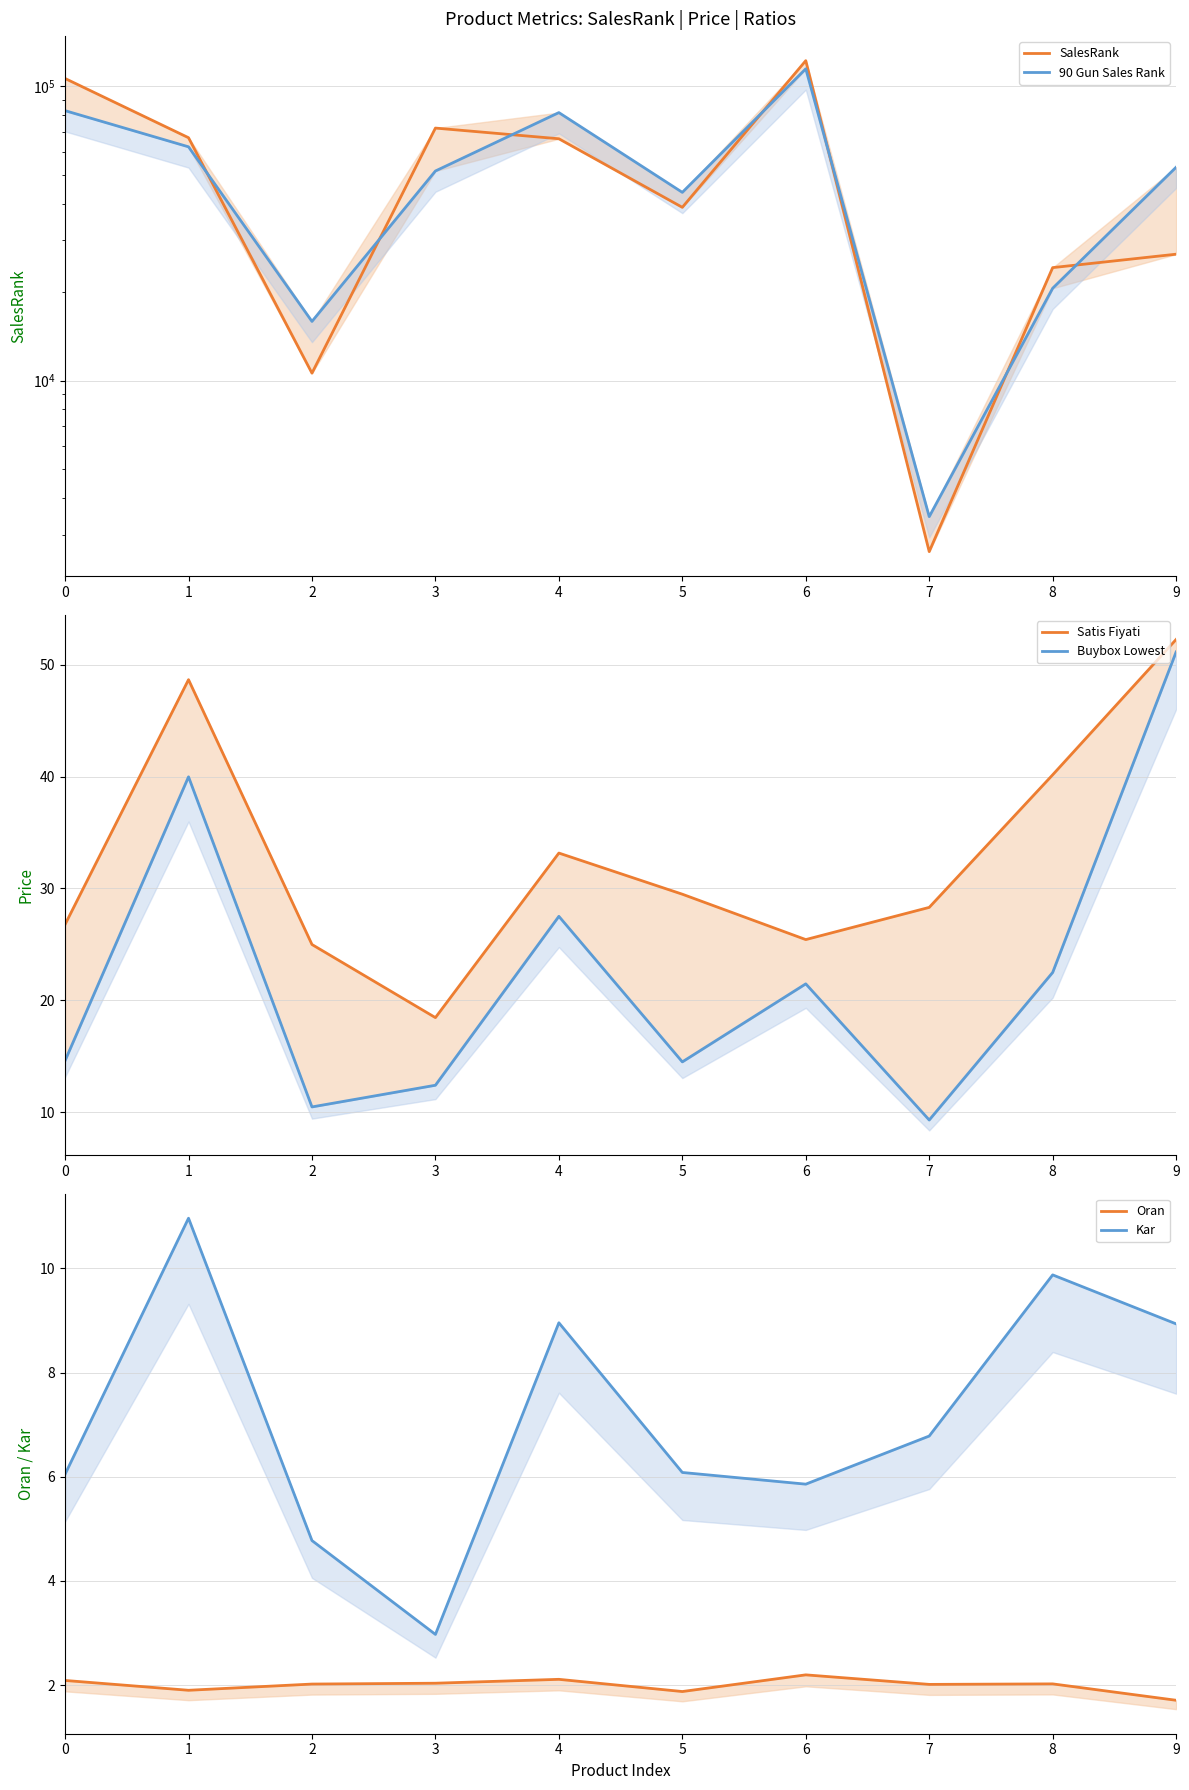

What is the difference between the maximum and minimum values in the SalesRank series?

119713.0